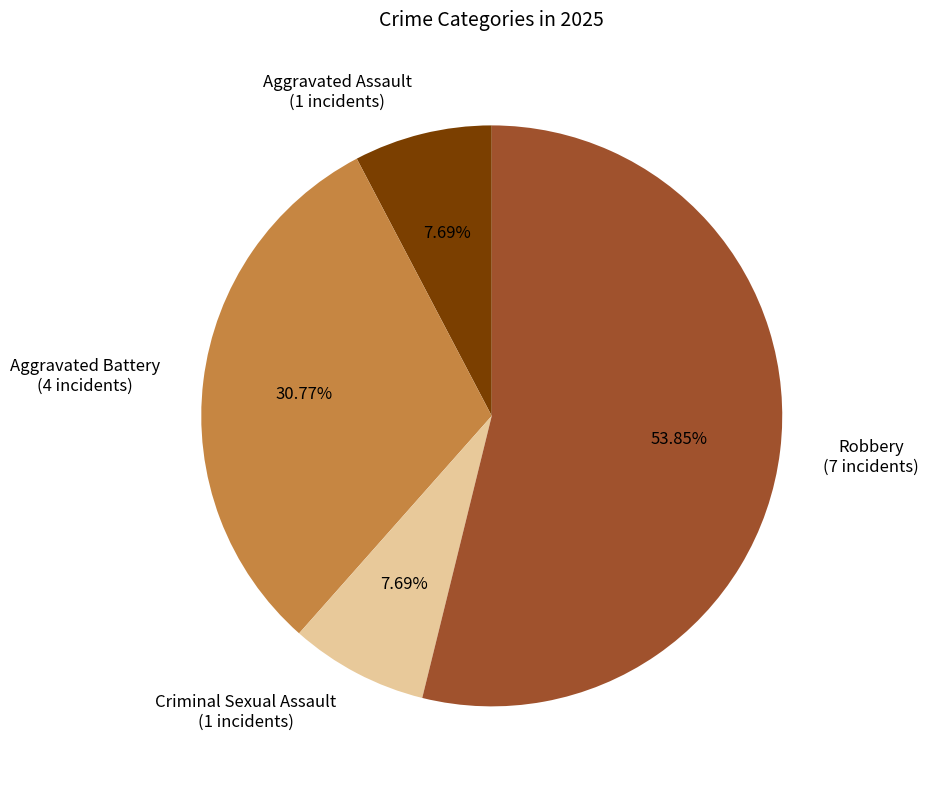

What percentage is the Aggravated Assault slice, to the nearest percent?

8%